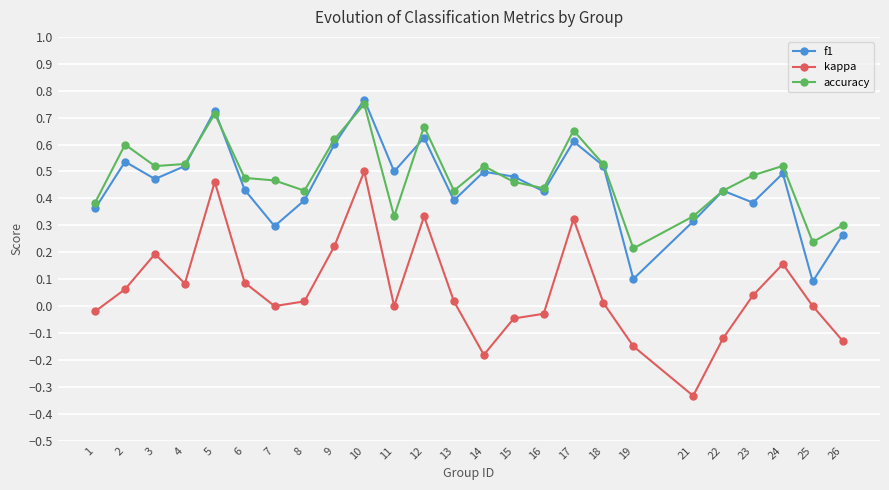

Which series has the largest total across all categories?

accuracy